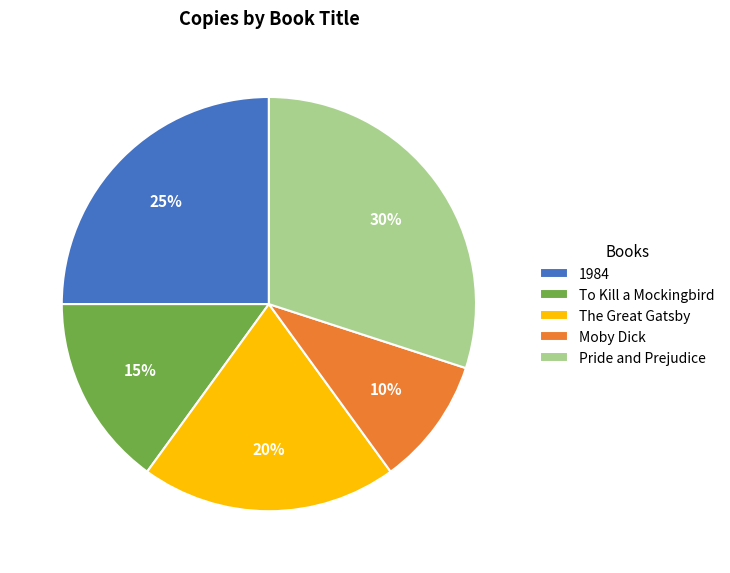

Which category has the smallest portion of the pie?

Moby Dick